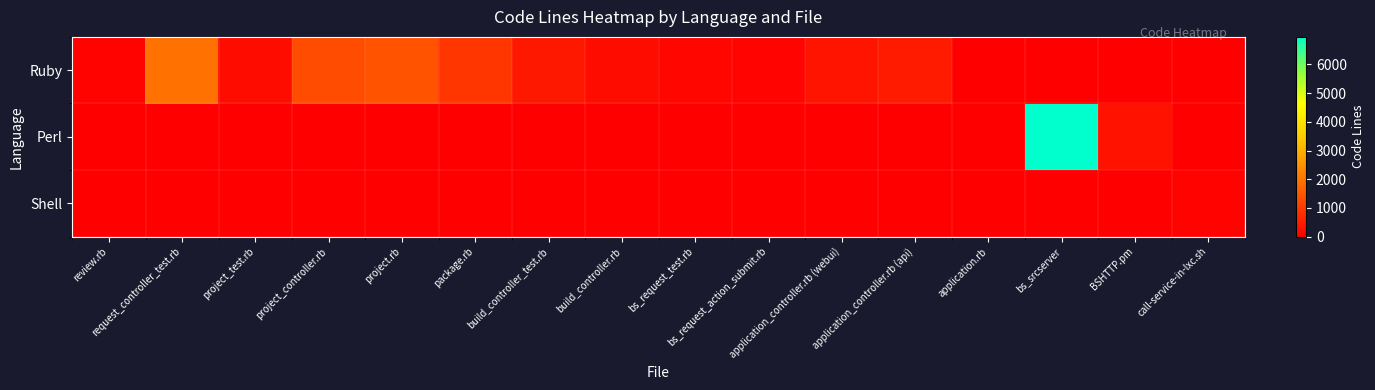

Which series has the widest spread of values?

Perl